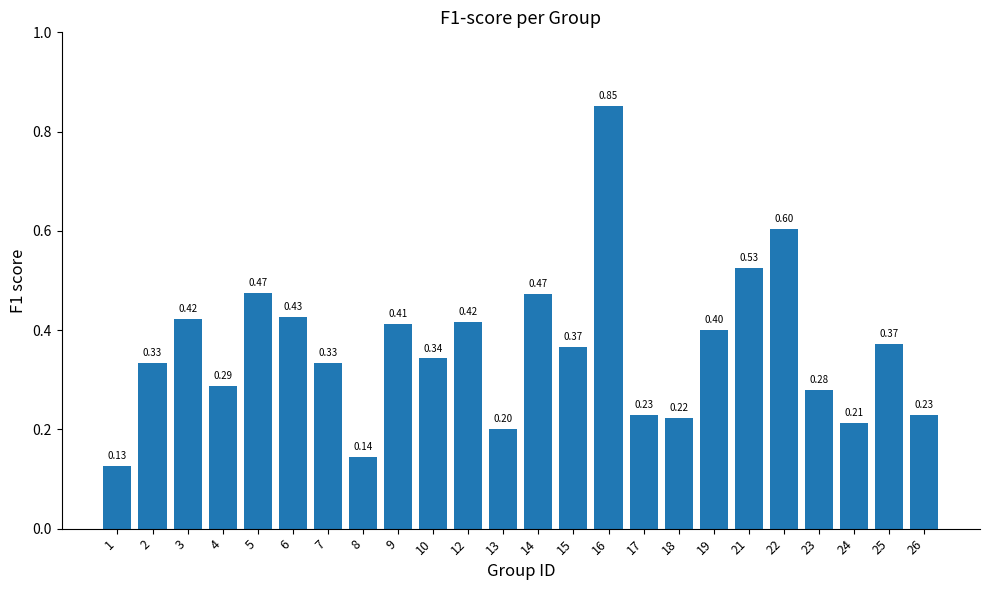

What is the value of the 17th bar from the left?

0.2